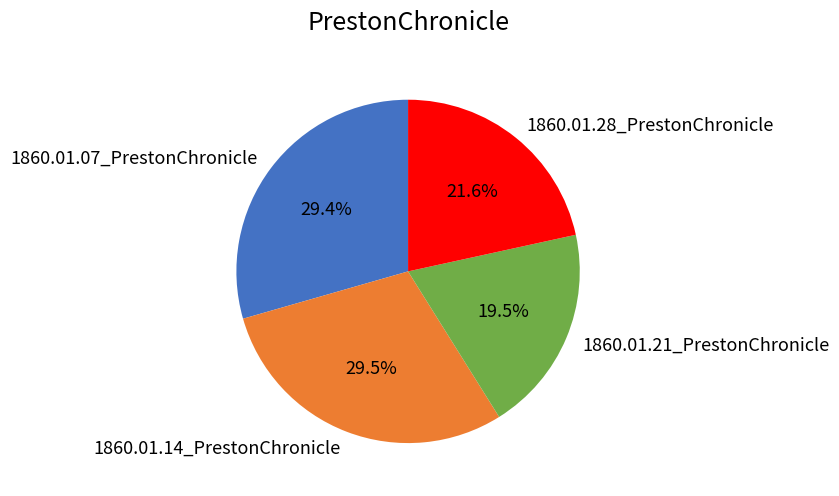

Which category has the smallest portion of the pie?

1860.01.21_PrestonChronicle